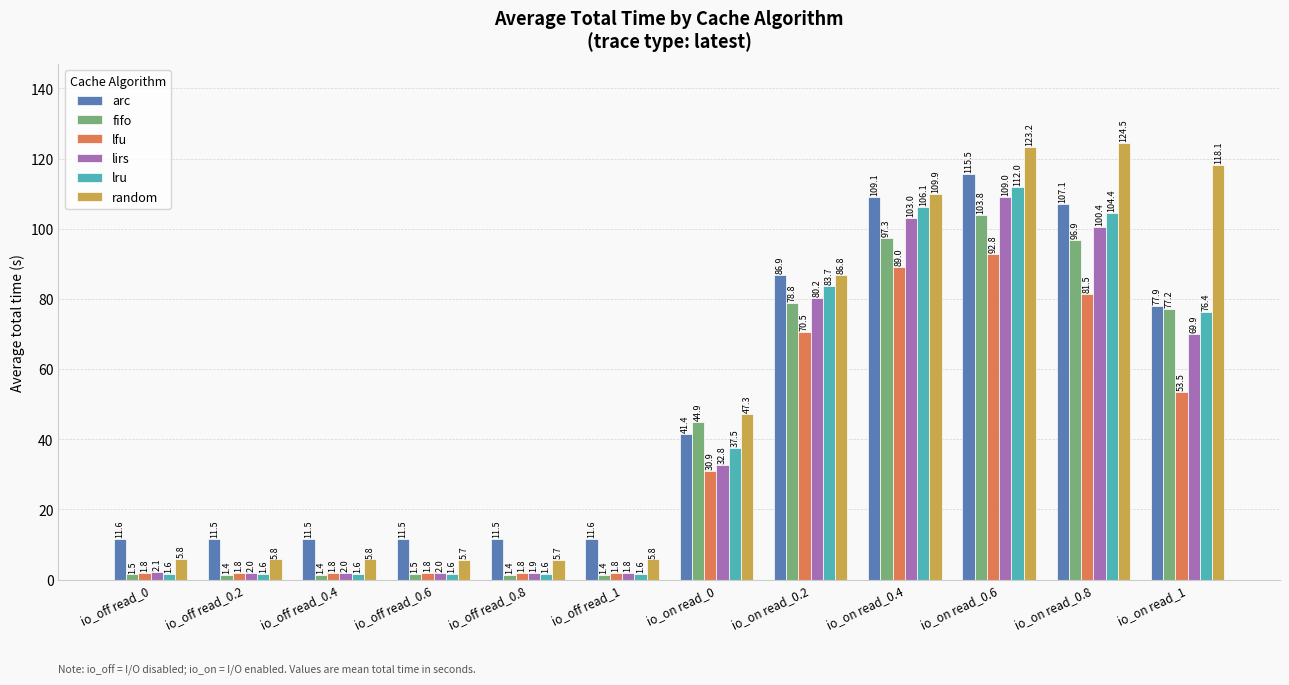

How many data points does each series have?

12